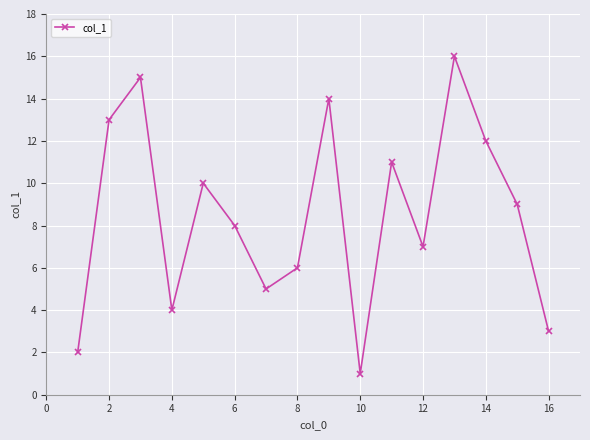

True or false: the data has more than 0 interior local peaks.

True